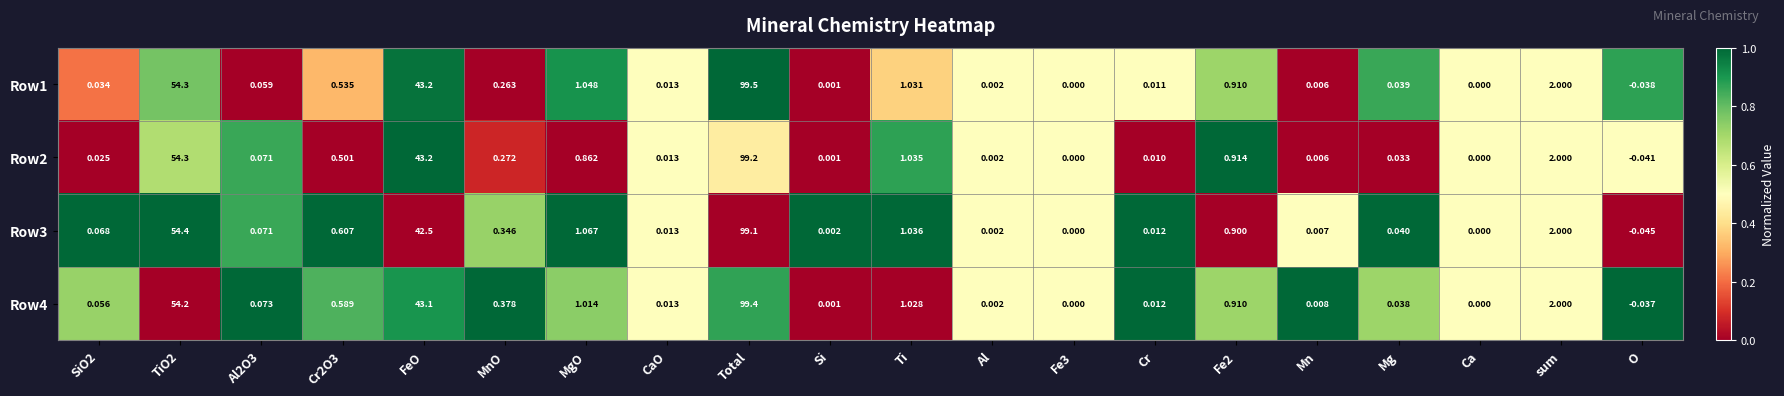

Which category has the highest value in the Row1 series?

Total